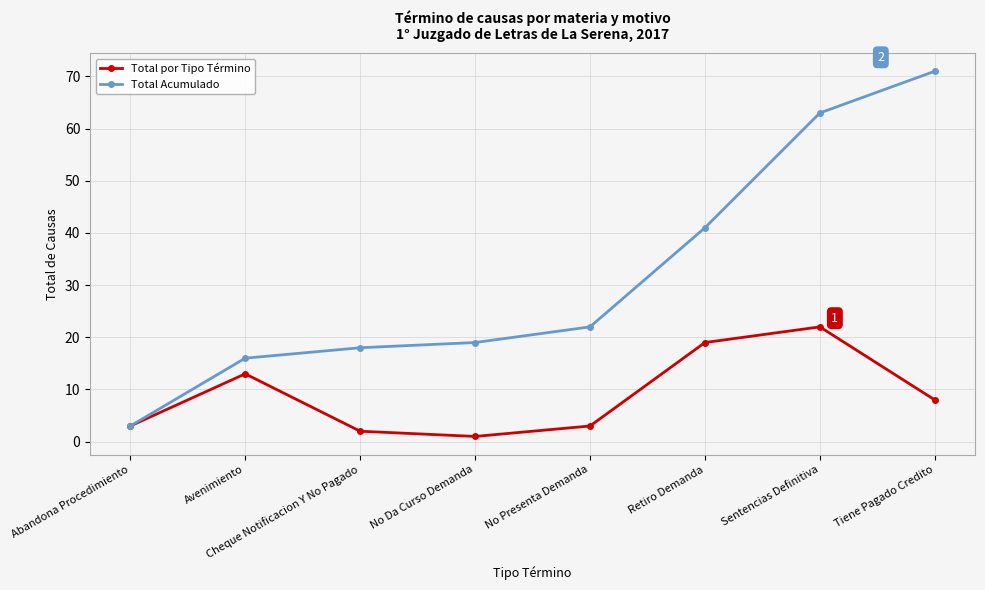

How many data points does each series have?

8